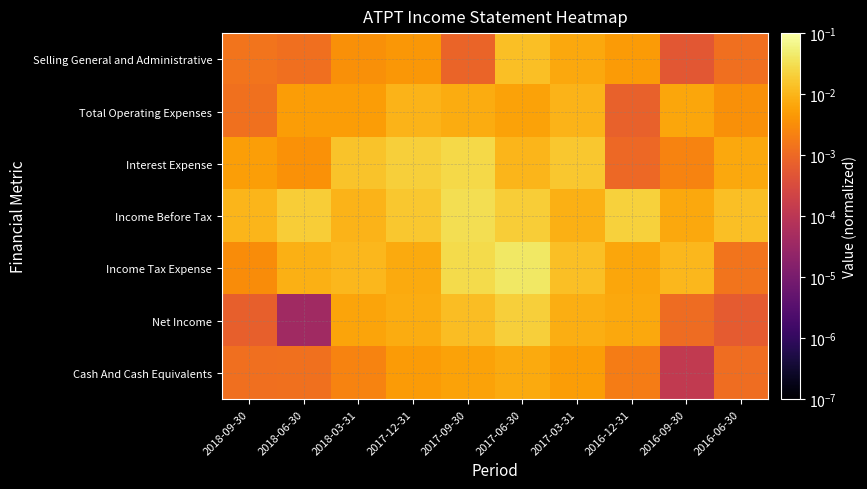

Between 2017-06-30 and 2016-06-30, which series saw the biggest shift?

Income Tax Expense